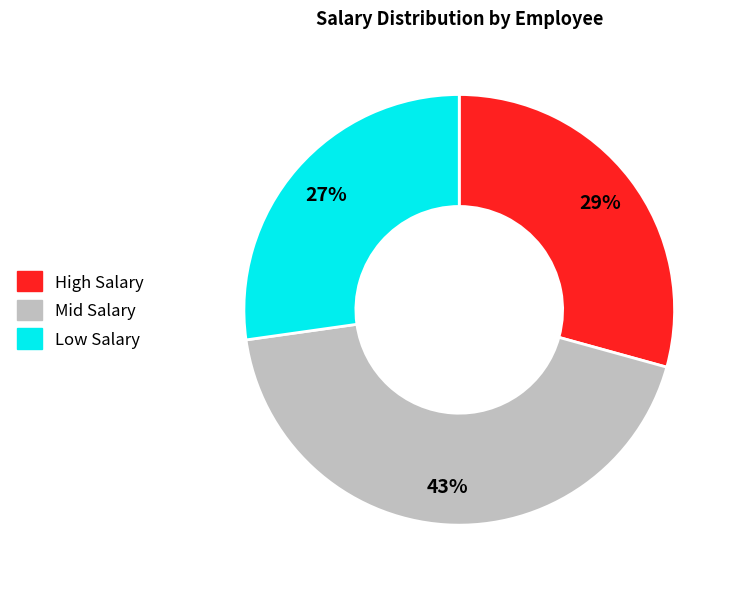

Is there a majority slice in this chart?

No